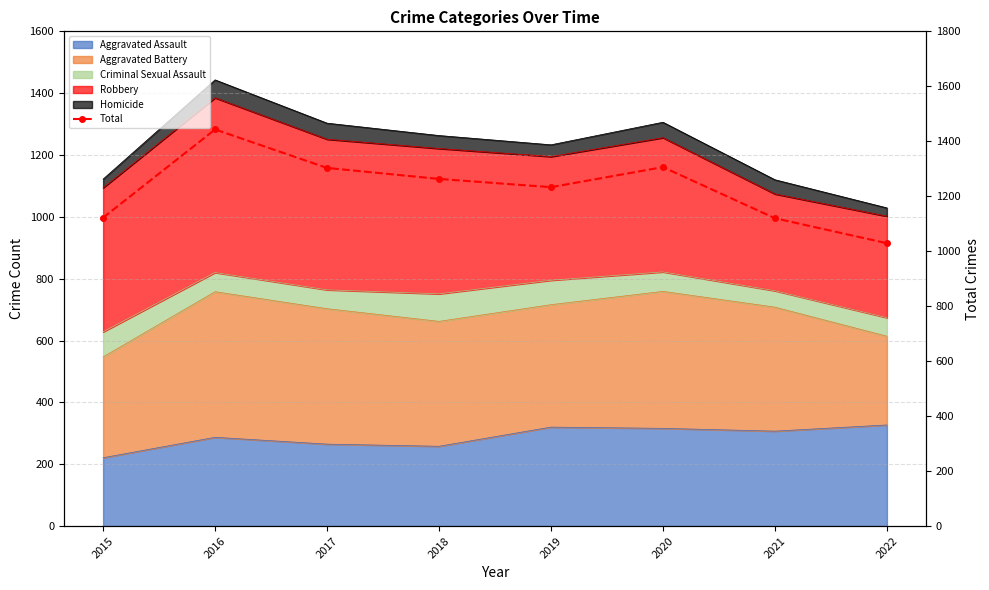

The chart shows a value of 1306 at 2020. True or false?

True